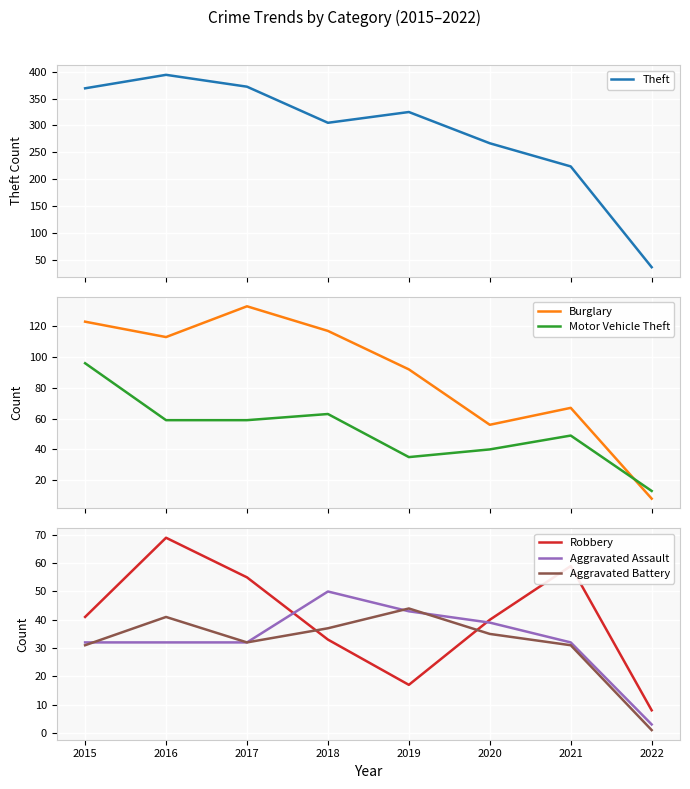

How many distinct data groups are displayed?

6